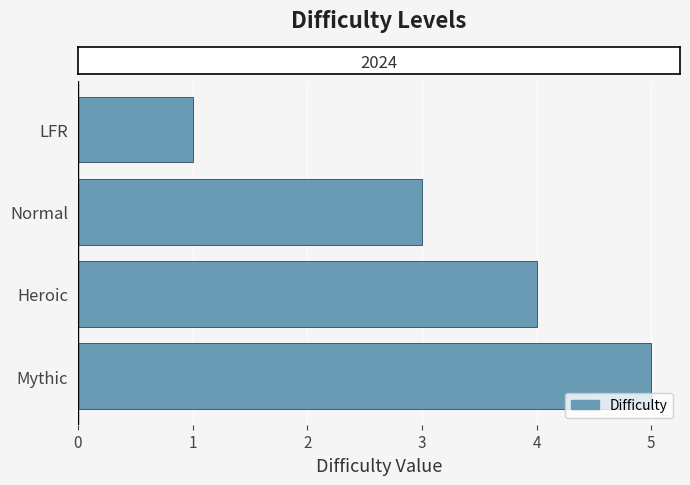

How many values are below 4?

2